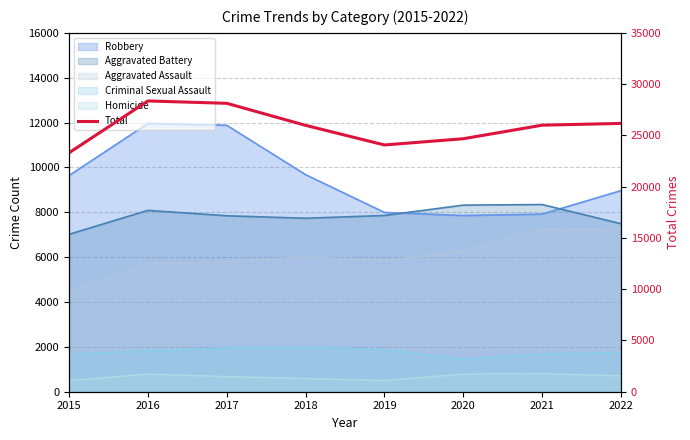

What is the difference between the values at 2020 and 2022?

1493